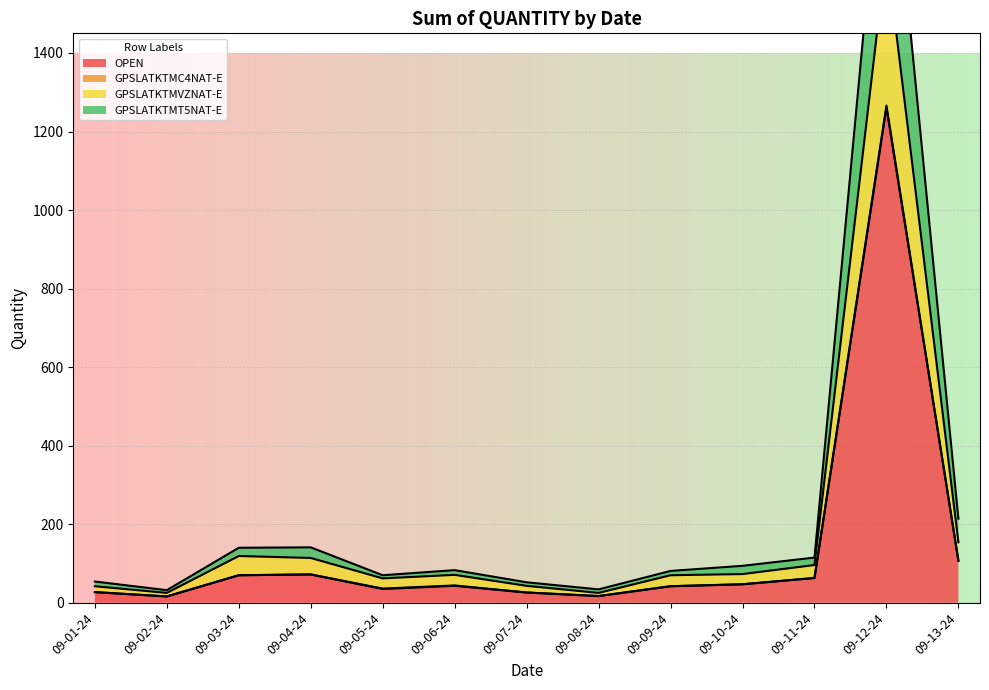

Reading right to left, list all the values displayed in this chart.

OPEN: 09-13-24=107	09-12-24=1261	09-11-24=63	09-10-24=47	09-09-24=42	09-08-24=17	09-07-24=26	09-06-24=43	09-05-24=35	09-04-24=72	09-03-24=70	09-02-24=16	09-01-24=27
GPSLATKTMVZNAT-E: 09-13-24=154	09-12-24=1656	09-11-24=96	09-10-24=73	09-09-24=70	09-08-24=25	09-07-24=43	09-06-24=71	09-05-24=62	09-04-24=114	09-03-24=119	09-02-24=25	09-01-24=42
GPSLATKTMT5NAT-E: 09-13-24=214	09-12-24=2077	09-11-24=115	09-10-24=94	09-09-24=81	09-08-24=34	09-07-24=52	09-06-24=83	09-05-24=70	09-04-24=141	09-03-24=140	09-02-24=32	09-01-24=54